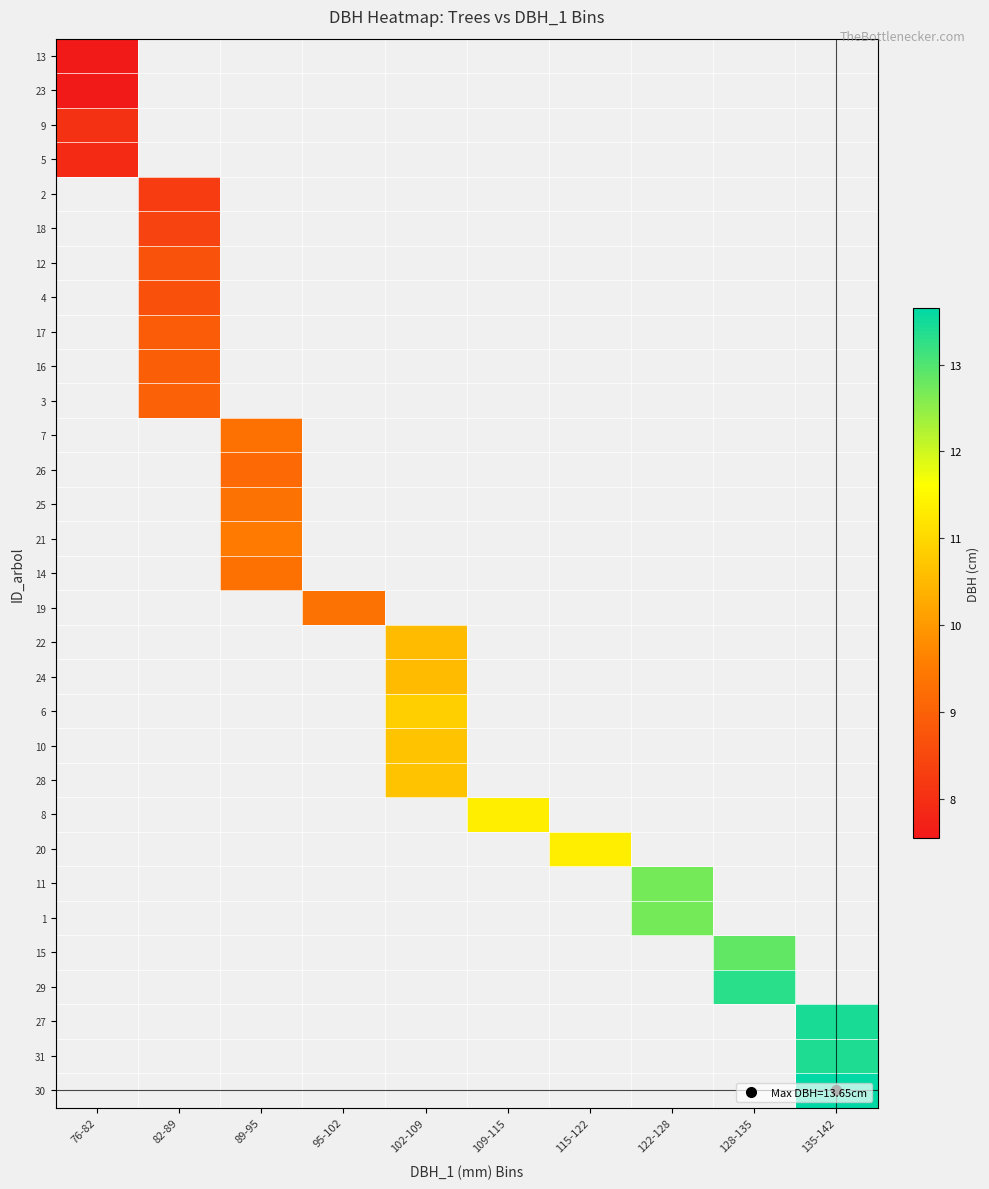

Count the number of categories in the chart.

10